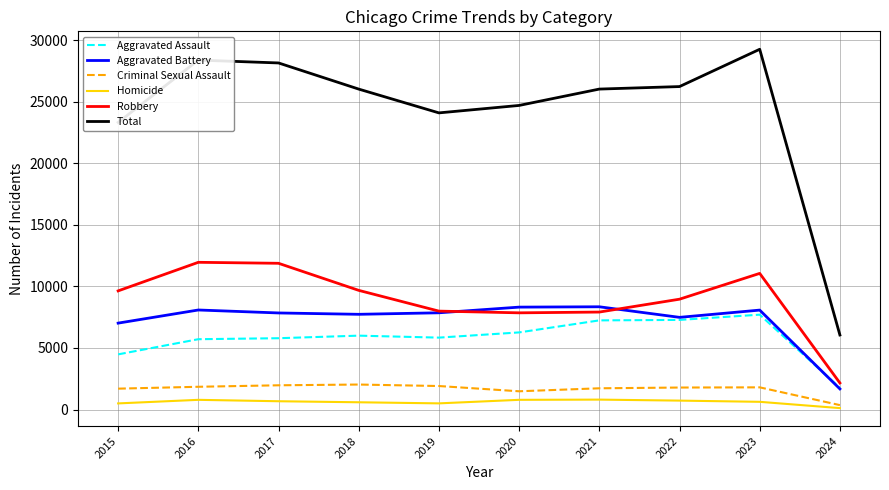

Which series has the widest spread of values?

Total